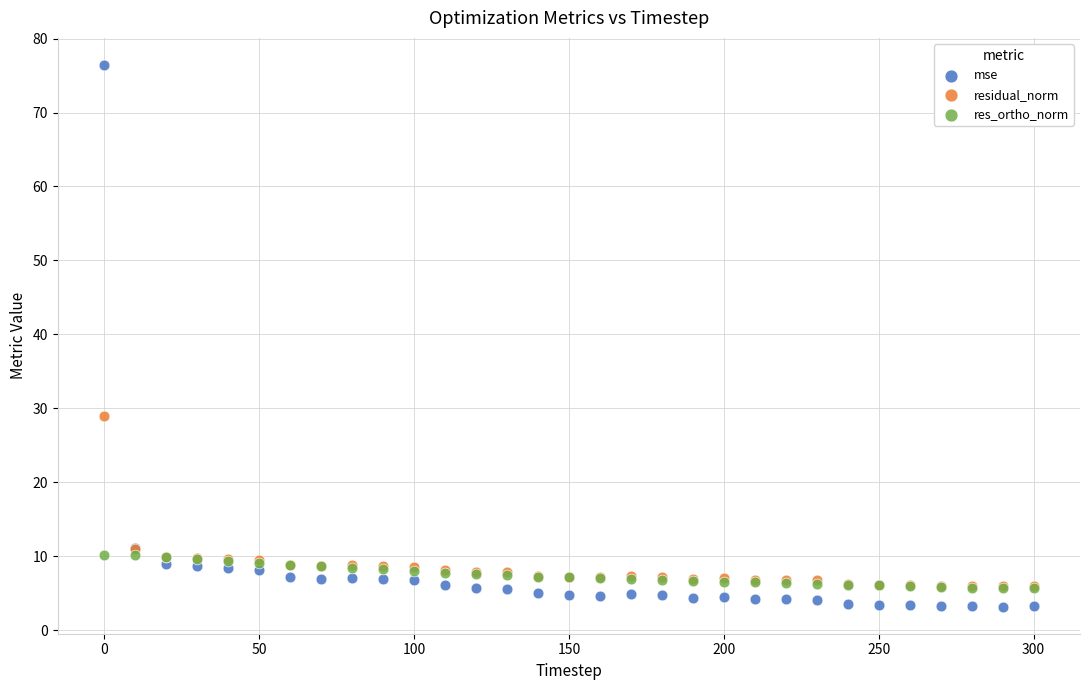

In the mse series, what Y value is closest to 39?

11.1